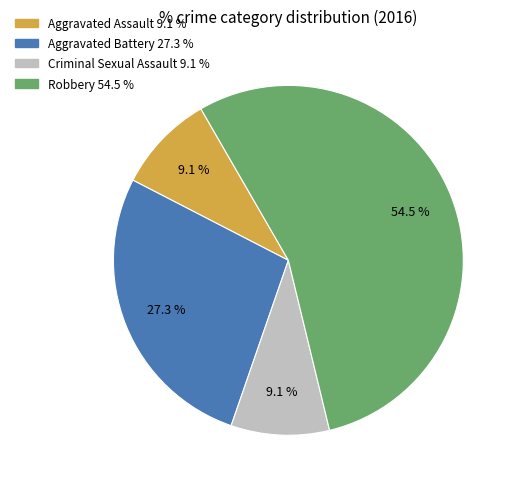

True or false: Aggravated Assault accounts for 9% of the total.

True